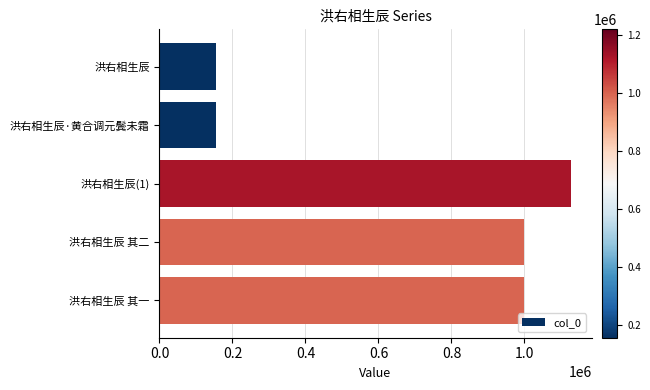

What is the average value?

687368